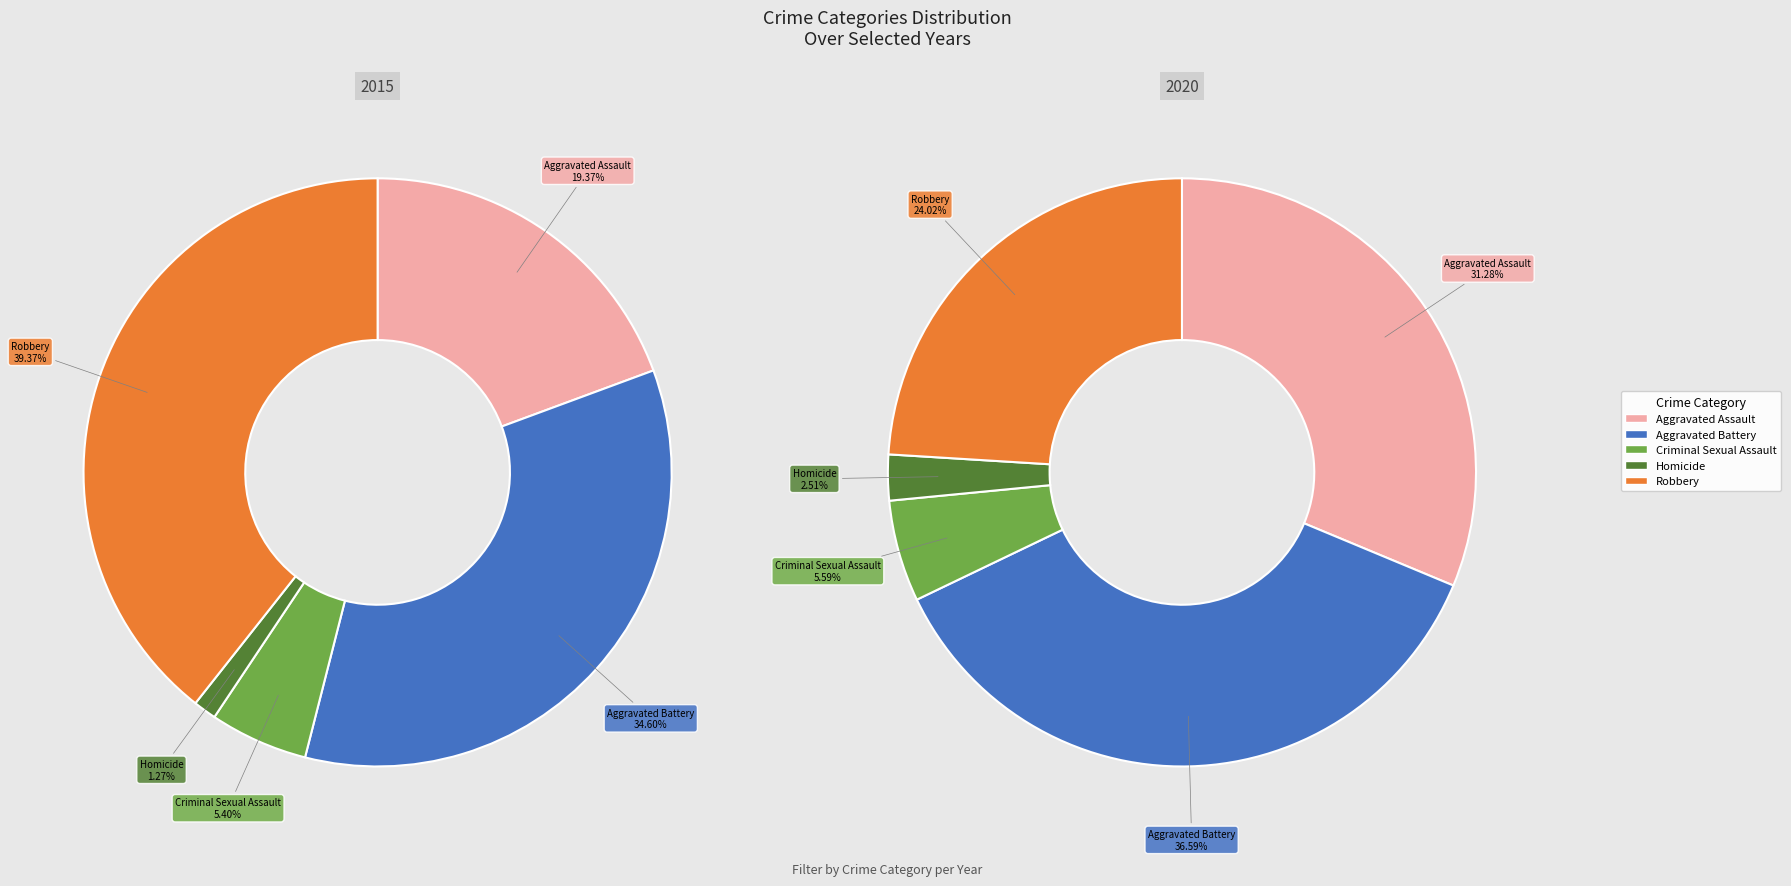

Does Robbery account for over 50% of the chart?

No